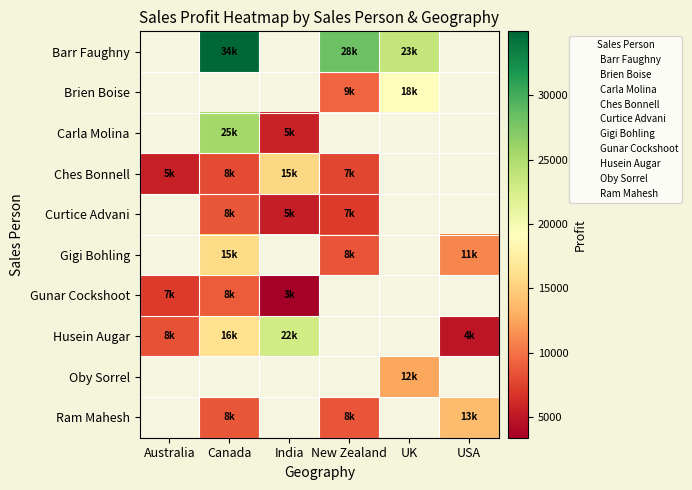

The value of Brien Boise at UK is 18960.0. True or false?

True